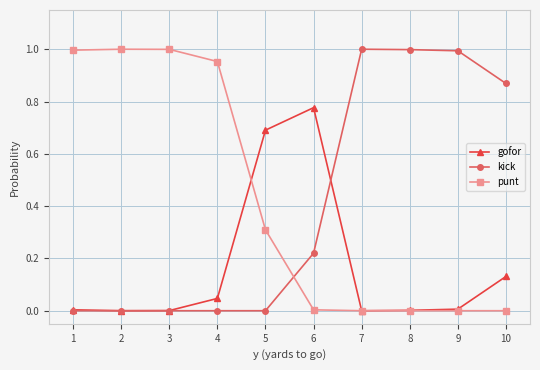

True or false: punt has more than 0 points higher than both neighbors.

True